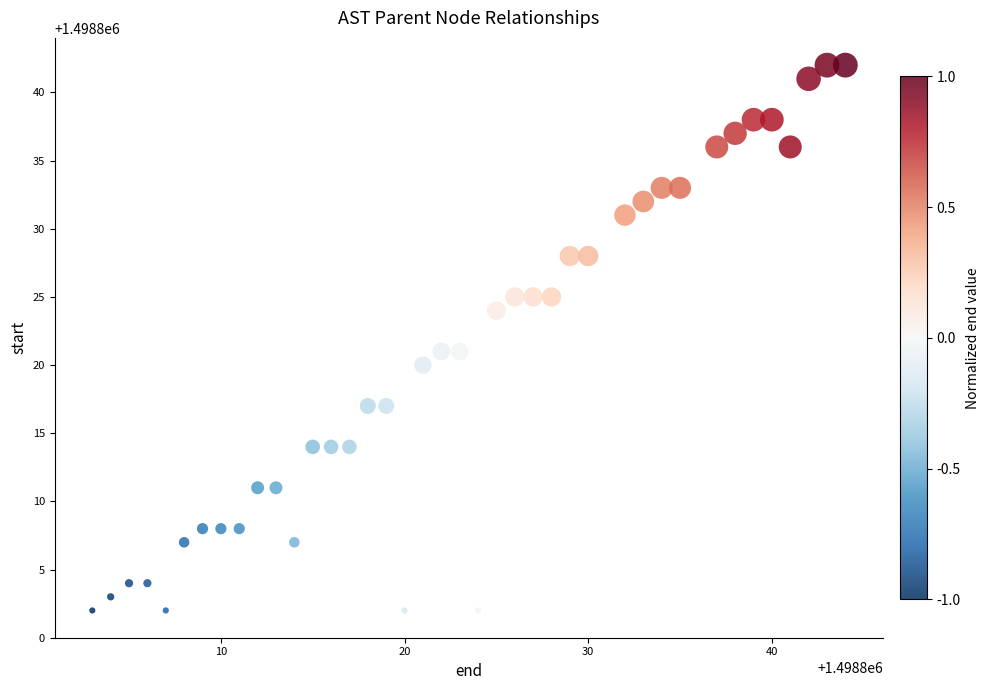

What is the range of X values (max minus min)?

41